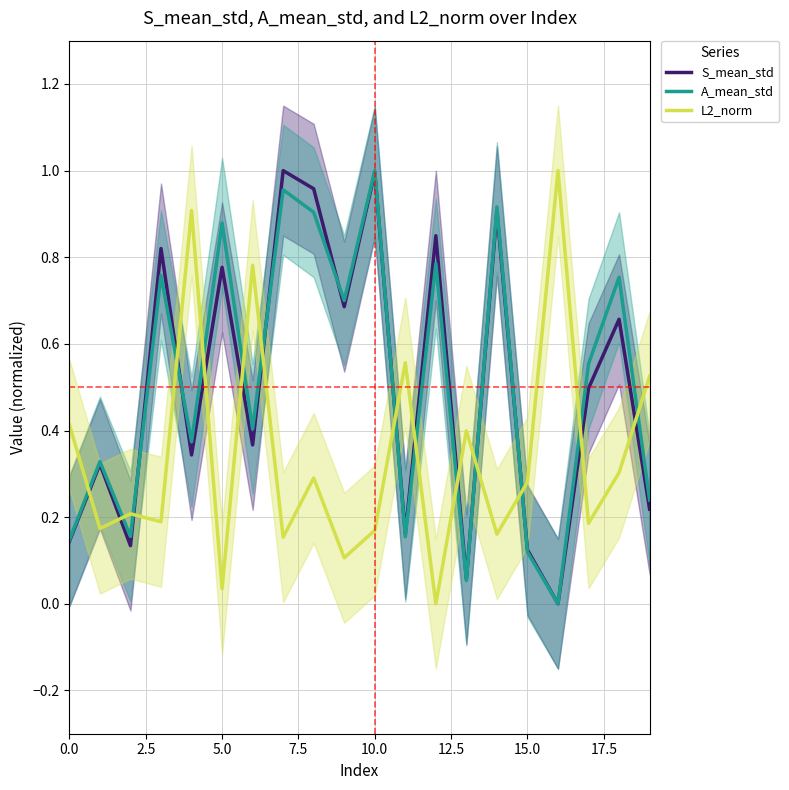

At which label does A_mean_std reach its peak?

10.0